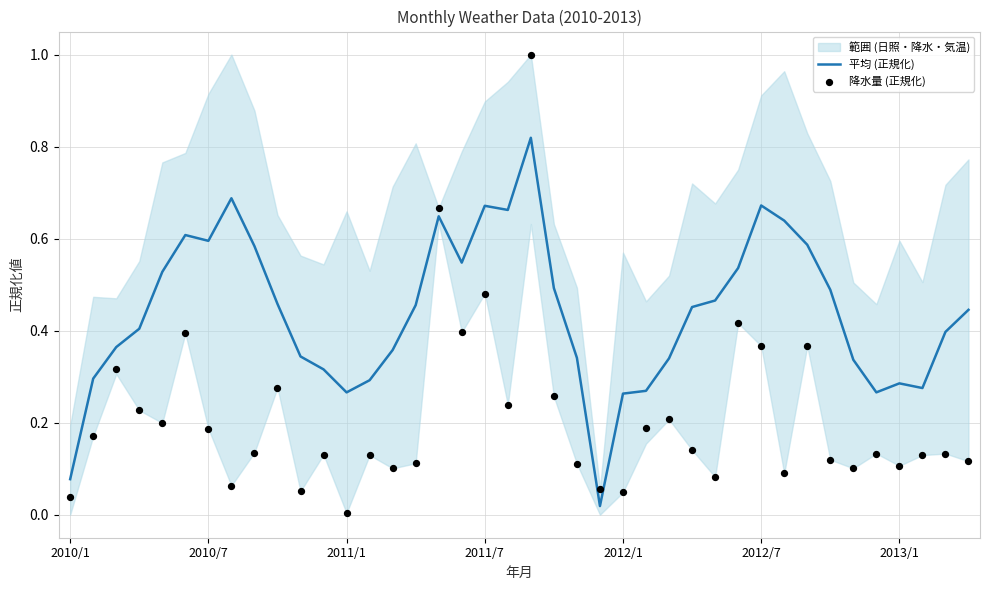

At how many categories does at least one series exceed 0?

40